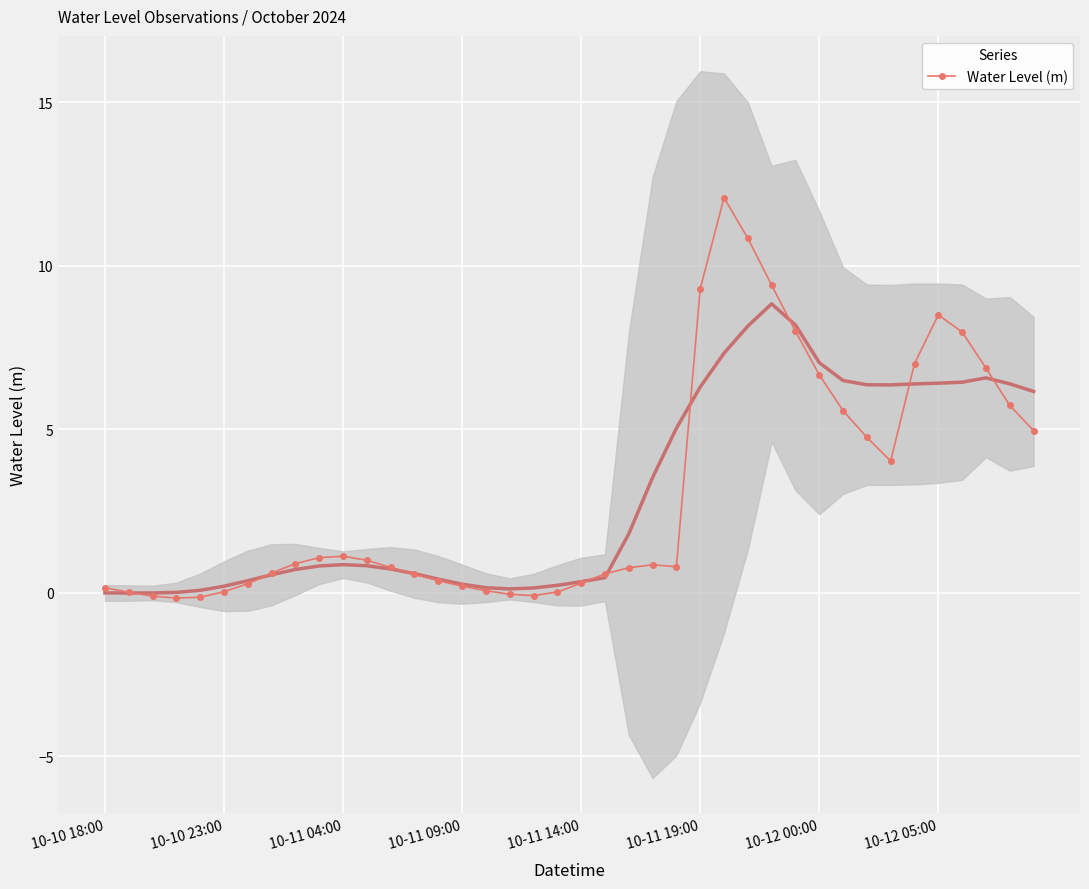

What is the maximum value for Water Level (m)?

12.1